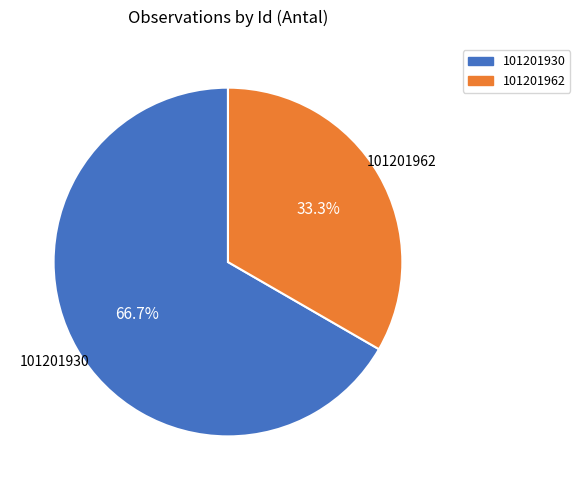

The 101201930 slice represents 67% of the pie. True or false?

True